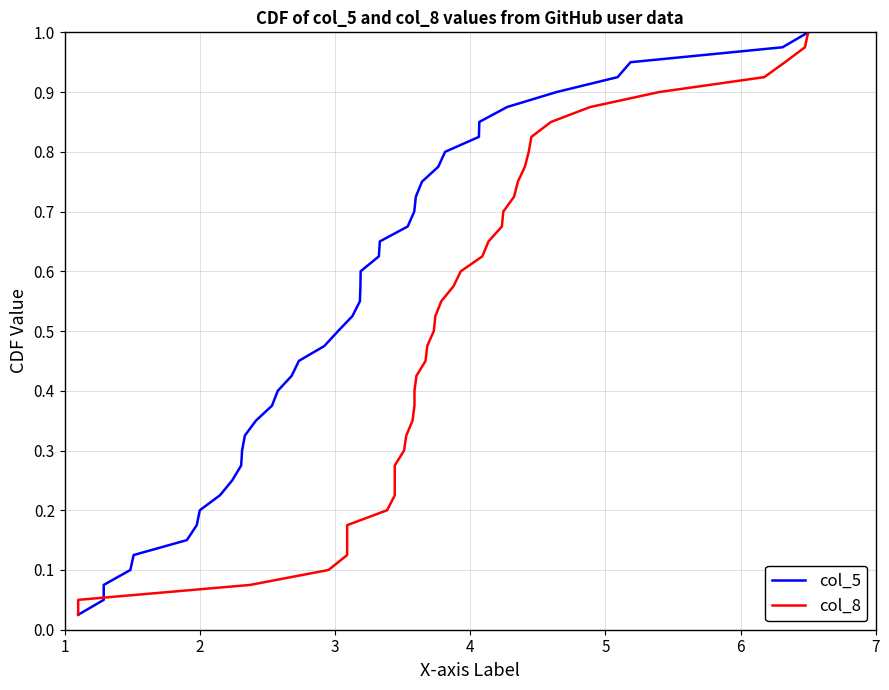

At which label does col_8 reach its minimum?

1